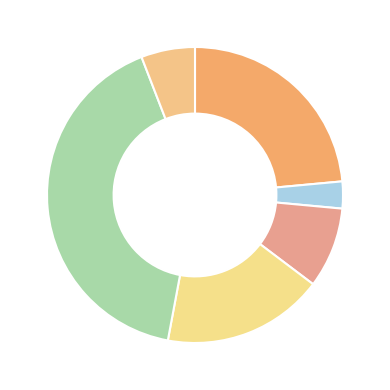

Which slice is the largest?

RepayAmt